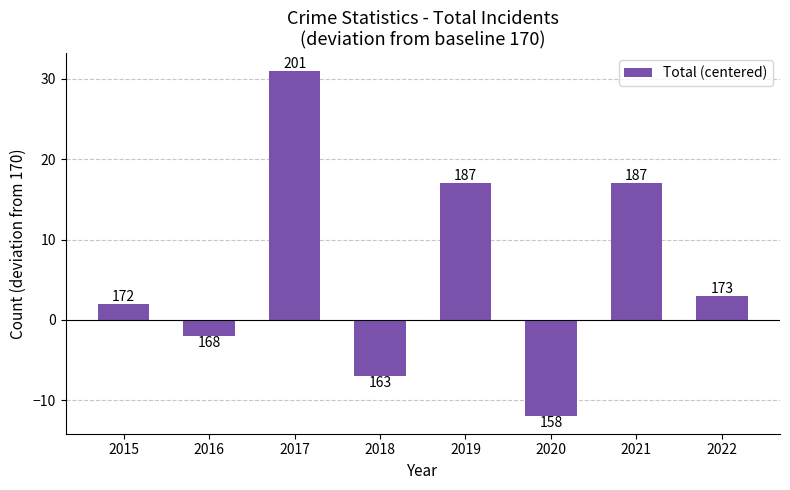

What is the average value?

6